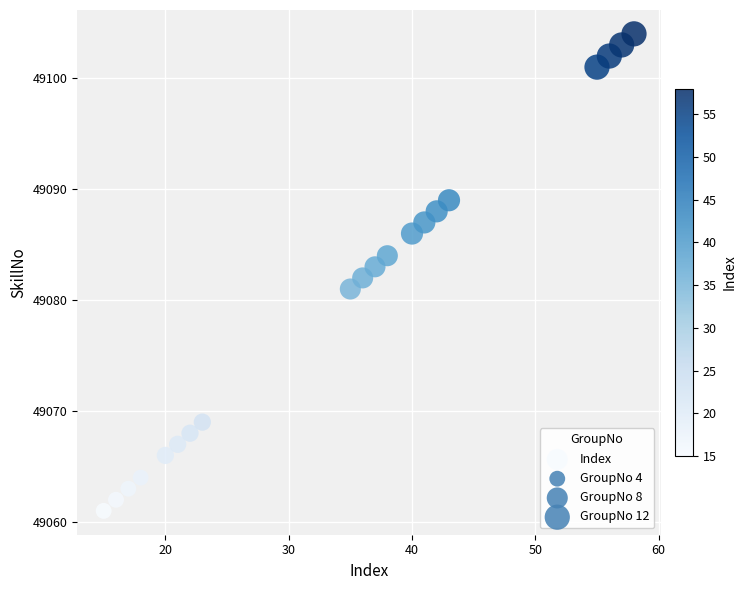

What is the range of Y values (max minus min)?

43